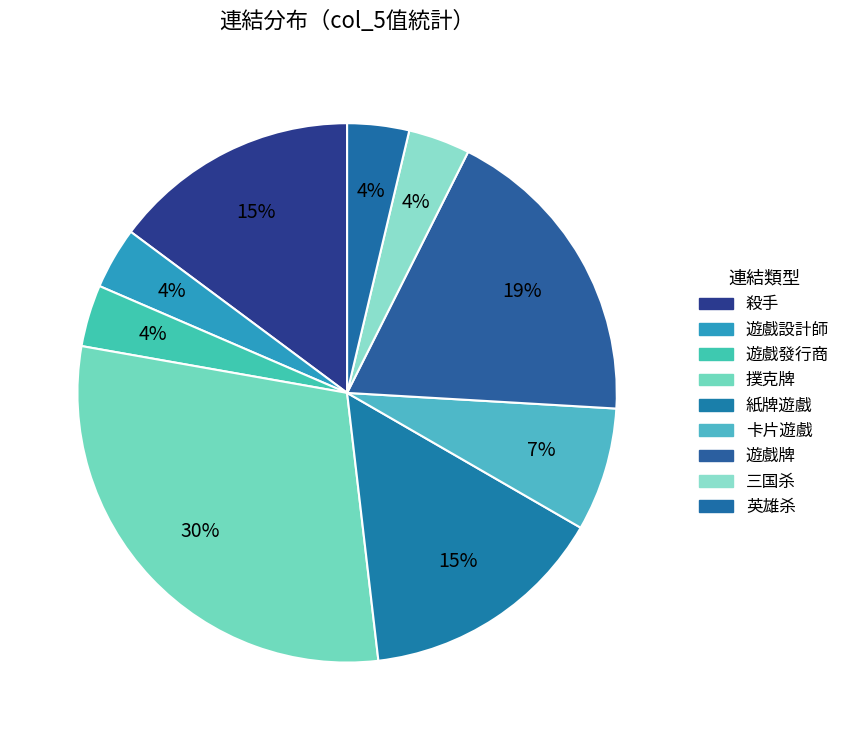

How many slices are in this pie chart?

9